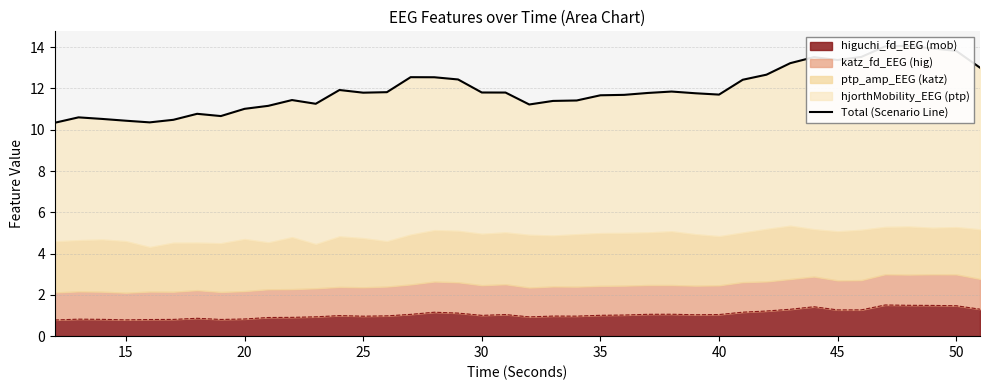

What is the difference between the maximum and second lowest values?

3.7